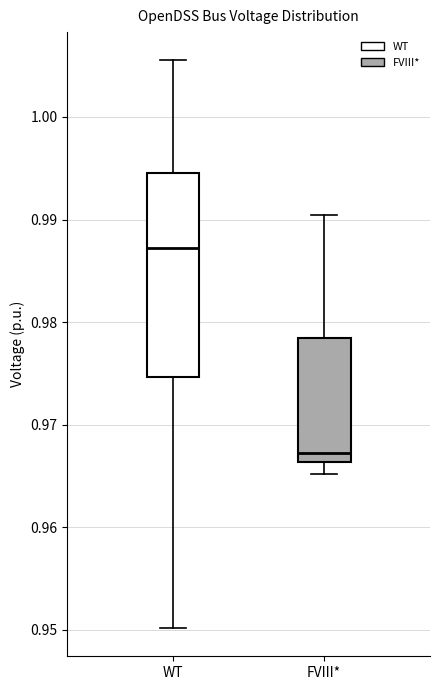

Reading left to right, transcribe this box plot: for each box, give where its median line is, the range the box spans, and where its two whiskers end, as read against the y-axis. The values are not printed on the chart, so give them approximately, as read against the axis.

WT: median 0.987, box 0.975 to 0.995, whiskers 0.950 to 1.006
FVIII*: median 0.967, box 0.966 to 0.978, whiskers 0.965 to 0.990